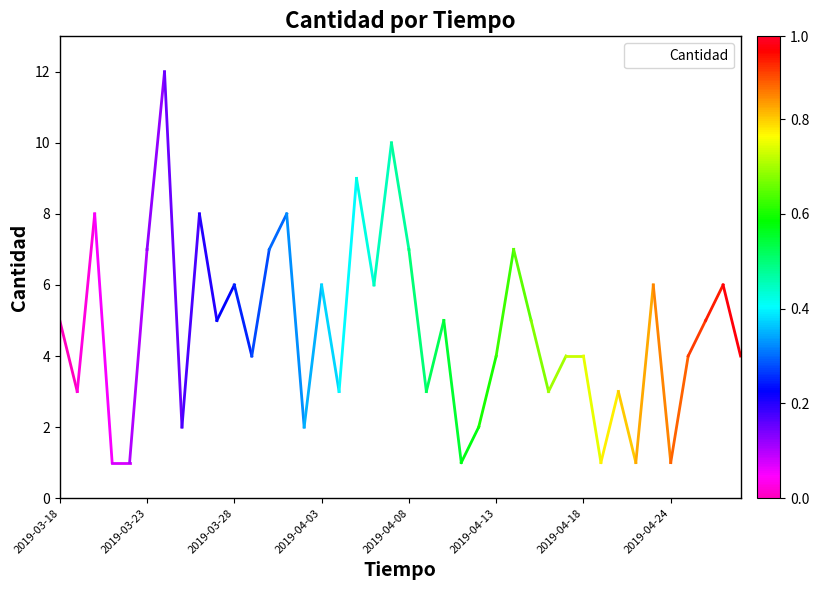

What is the greatest value displayed?

12